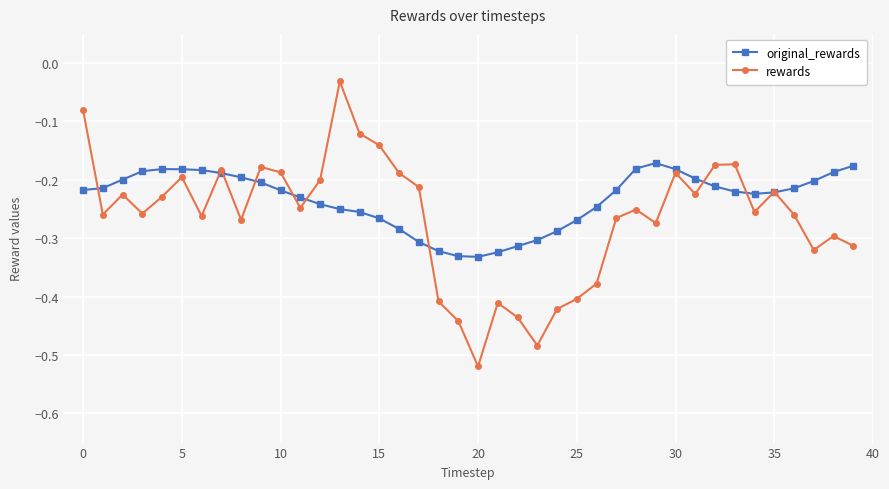

What is the difference between the maximum and minimum values in the original_rewards series?

0.2